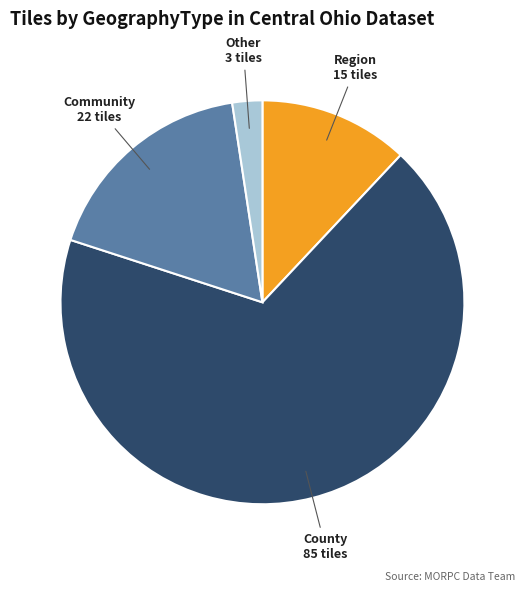

Does any single category account for the majority?

Yes